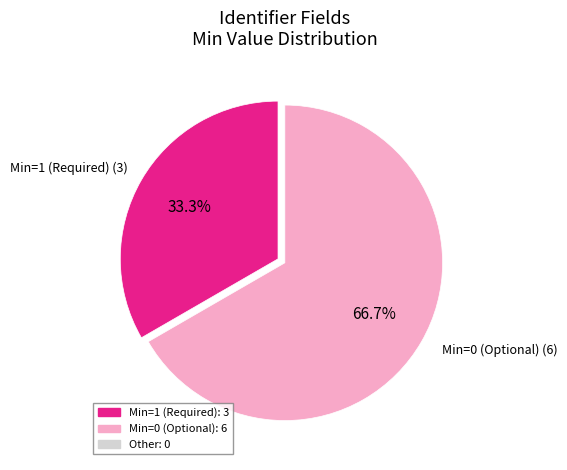

Is there a majority slice in this chart?

Yes